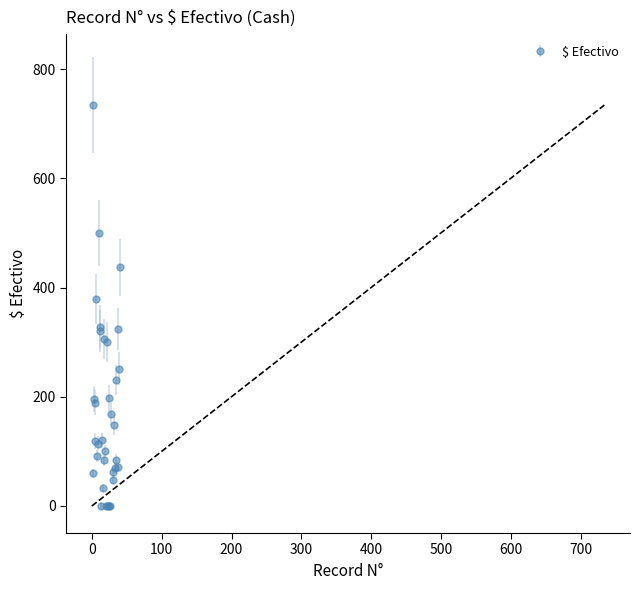

What is the sum of all values?

6068